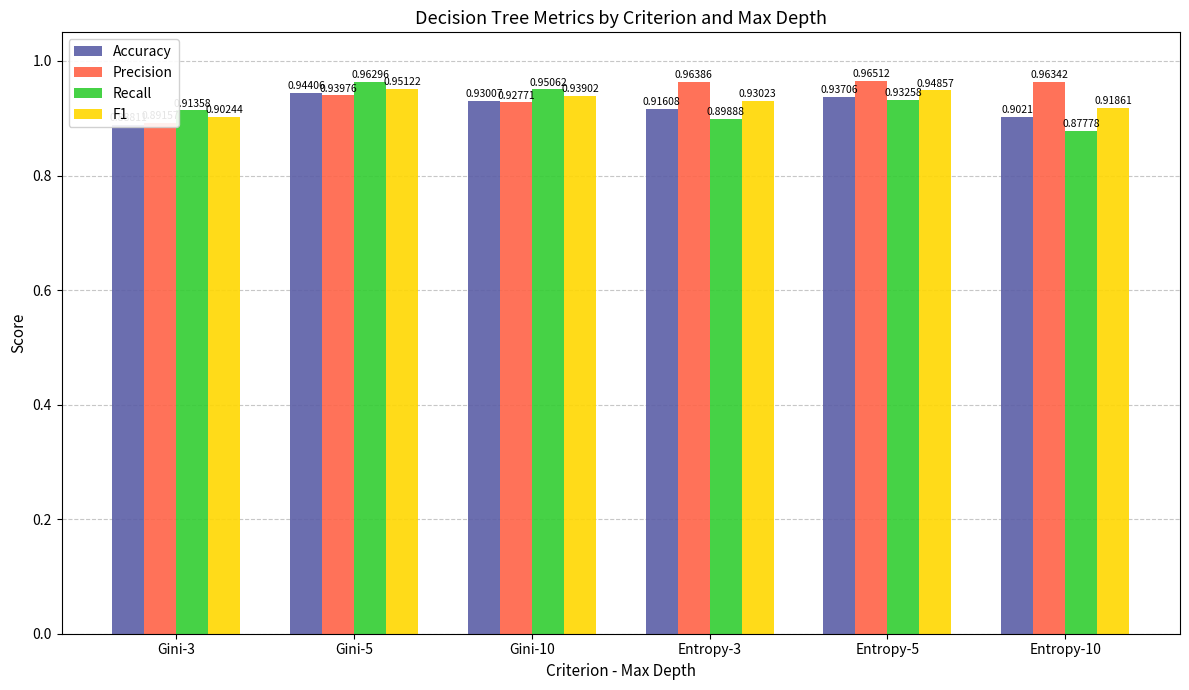

Count the number of categories in the chart.

6